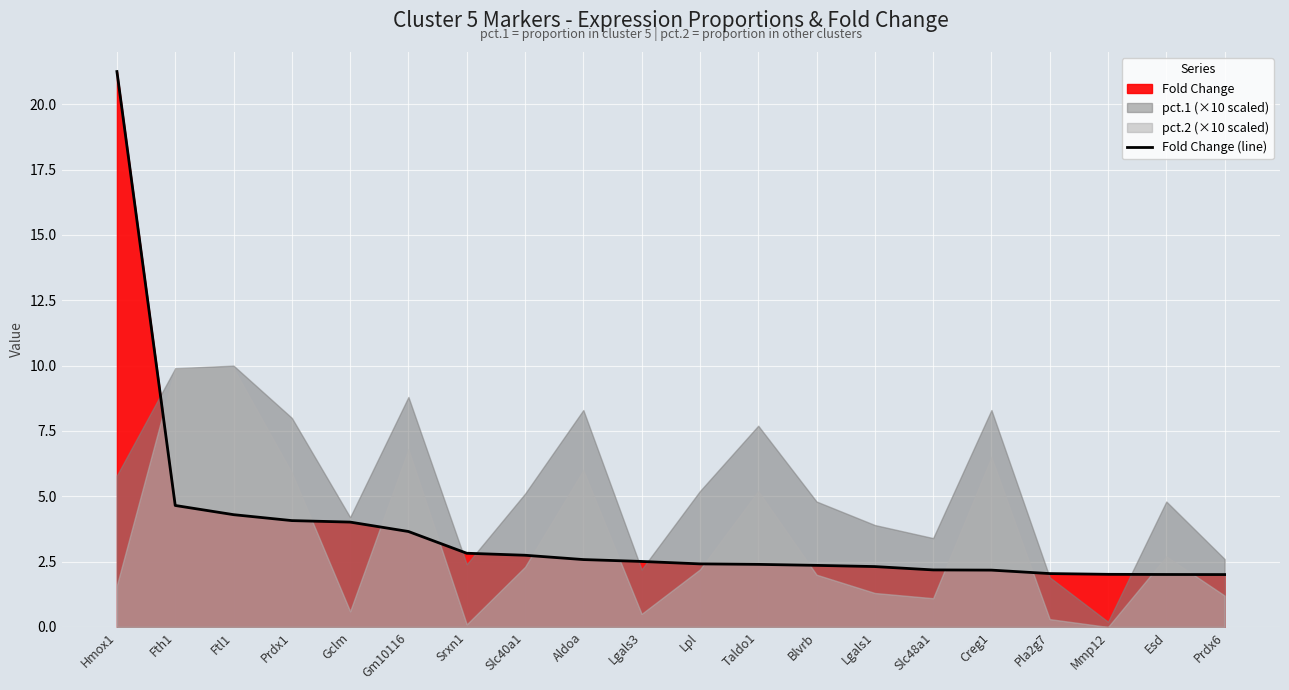

True or false: there are more than 2 points higher than both neighbors.

False